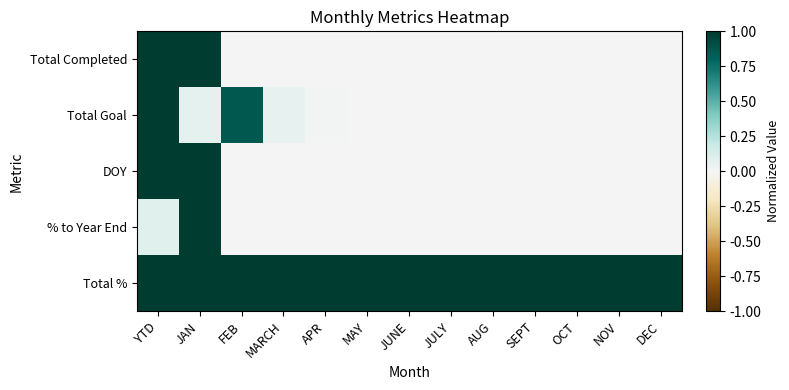

Count the number of data series in this chart.

5